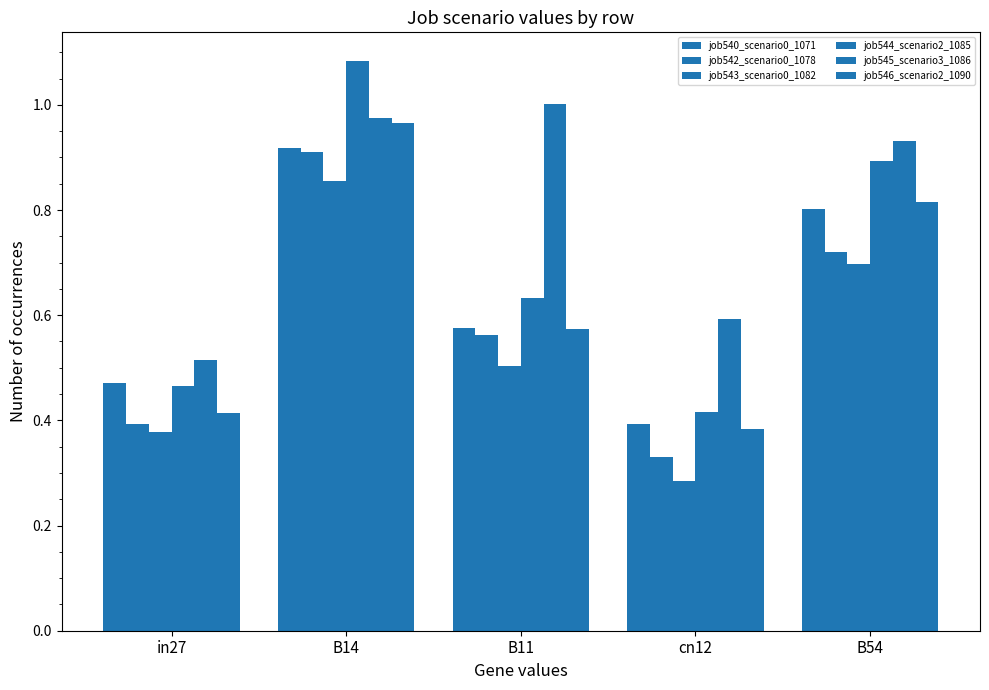

True or false: job540_scenario0_1071 has a value of 0.5 at in27.

True